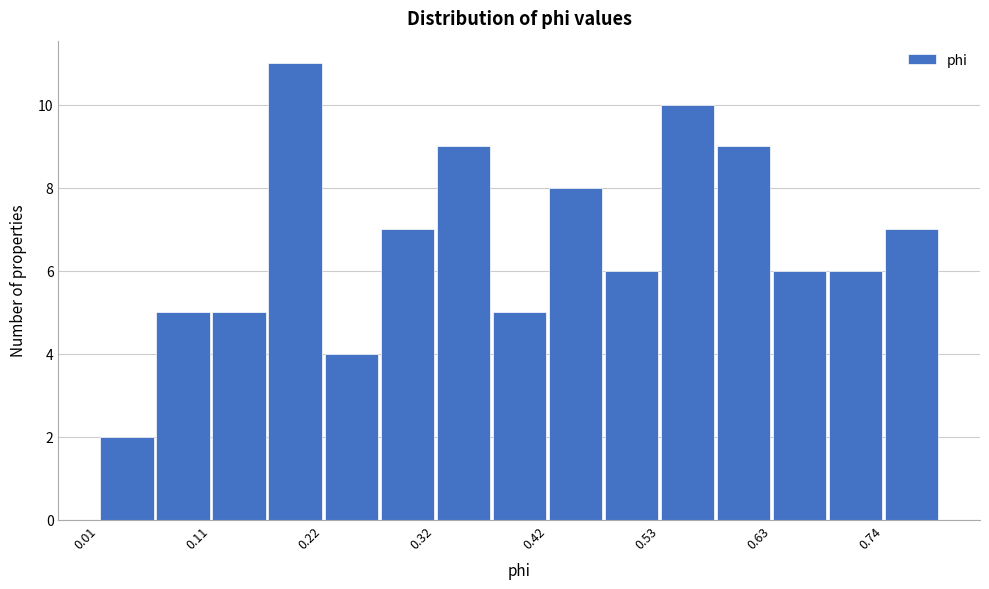

Read against the x-axis, roughly where is the centre of the tallest bar?

0.18